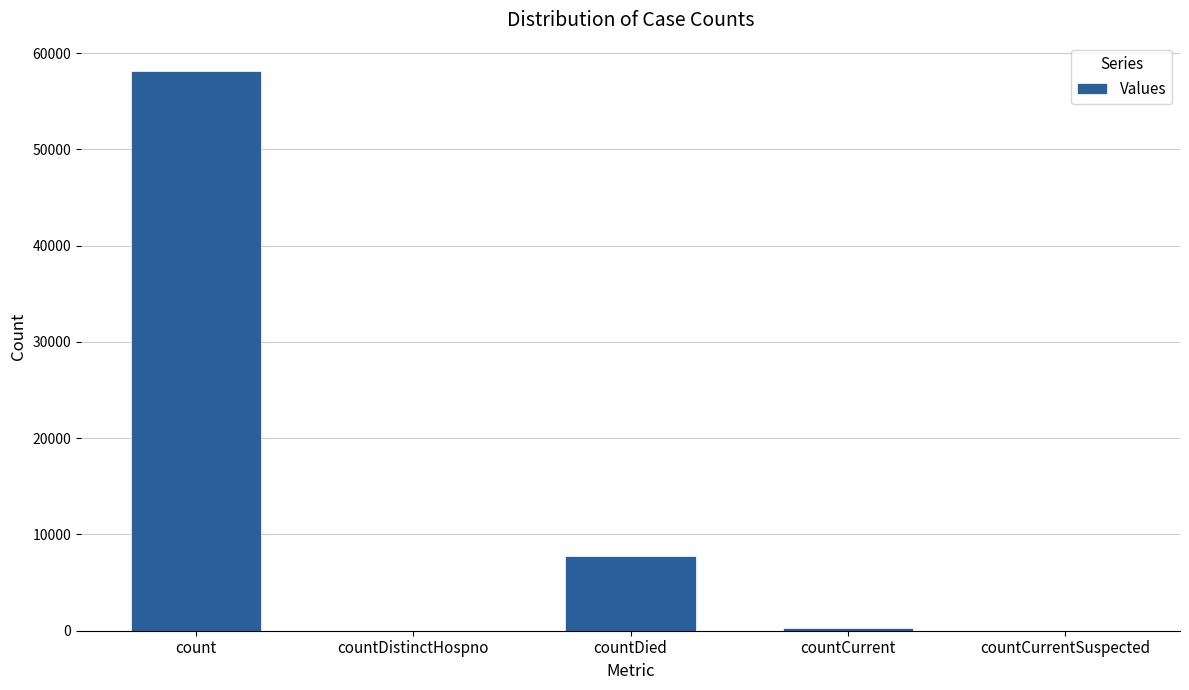

Count the number of data series in this chart.

1